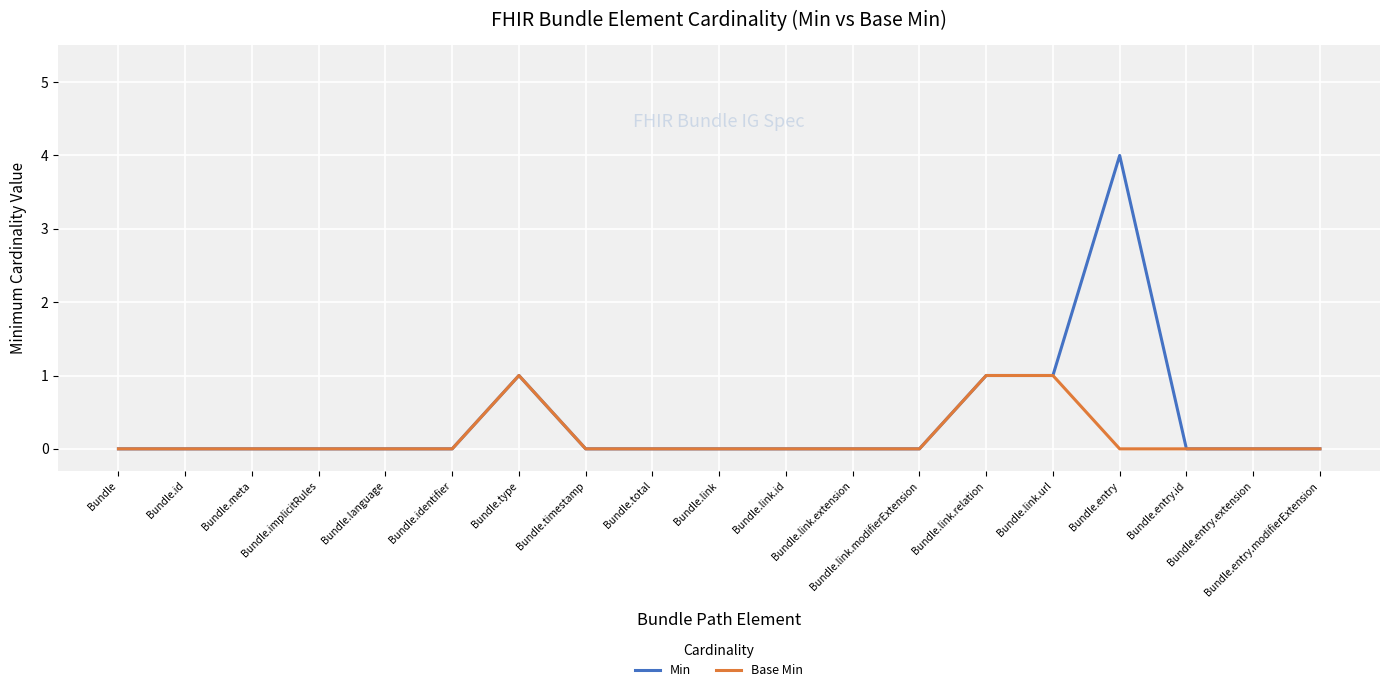

Which label corresponds to the largest value in the chart?

Bundle.entry